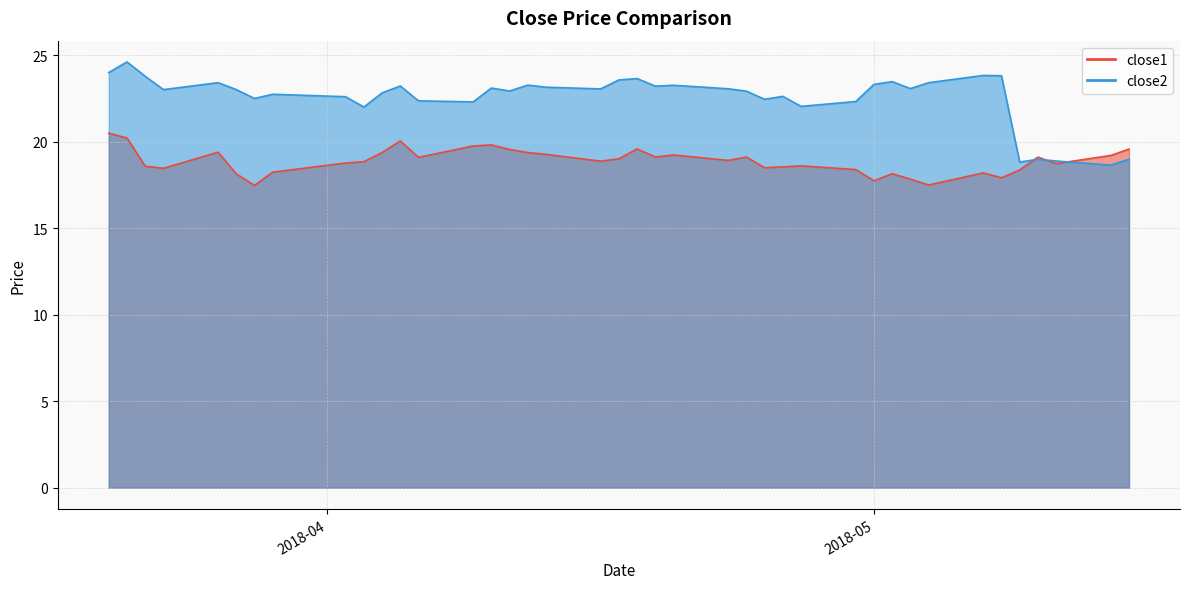

At which label does close2 first exceed 23?

2018-03-20